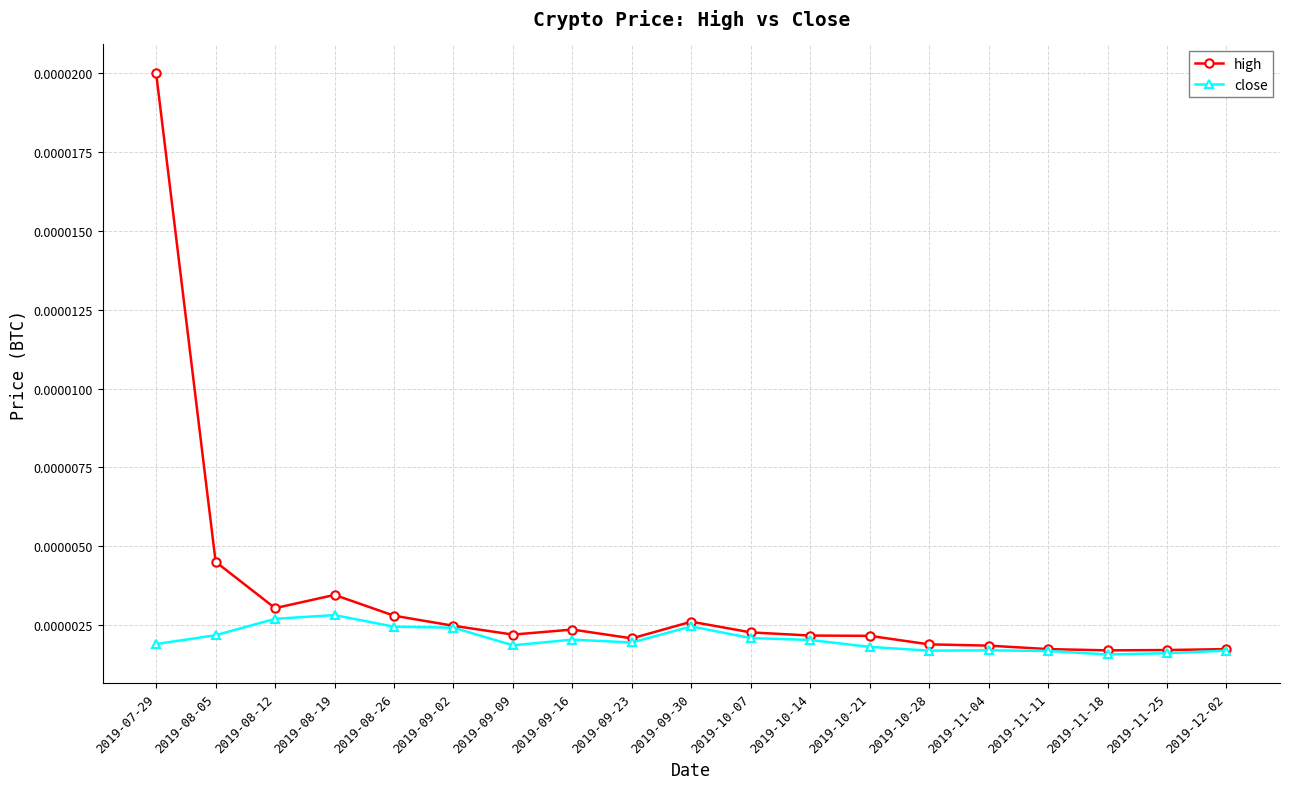

Which category has the highest value in the high series?

2019-07-29